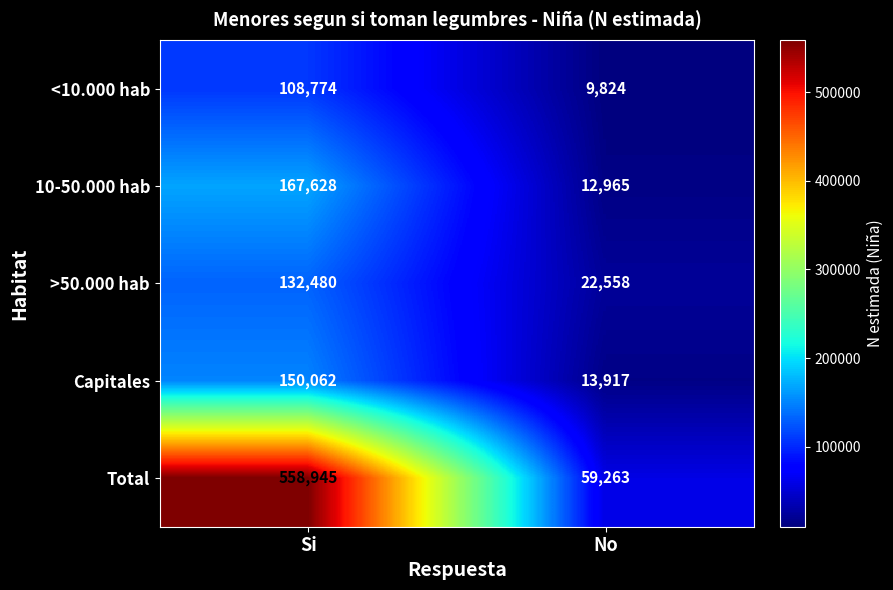

Count the number of categories in the chart.

2